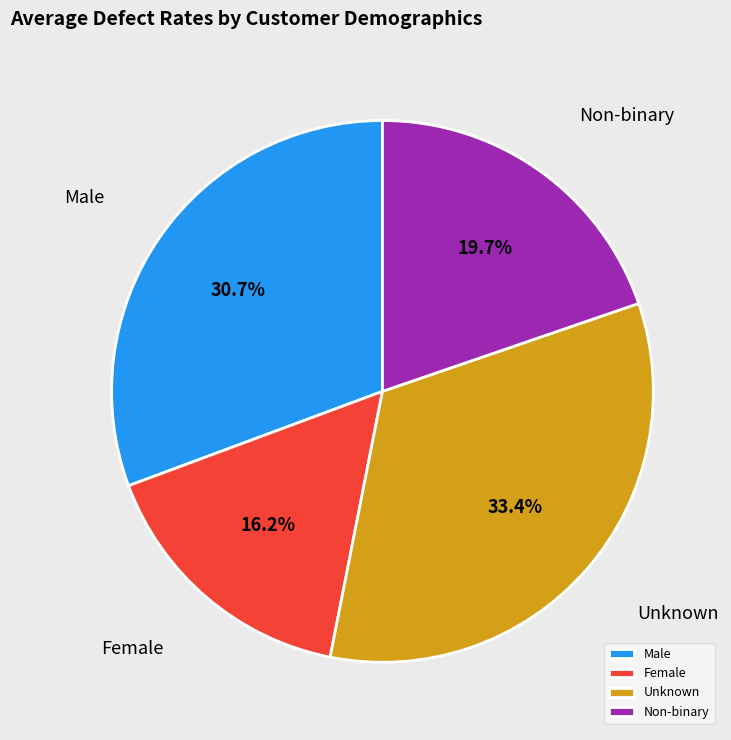

What is the smallest slice in the pie chart?

Female